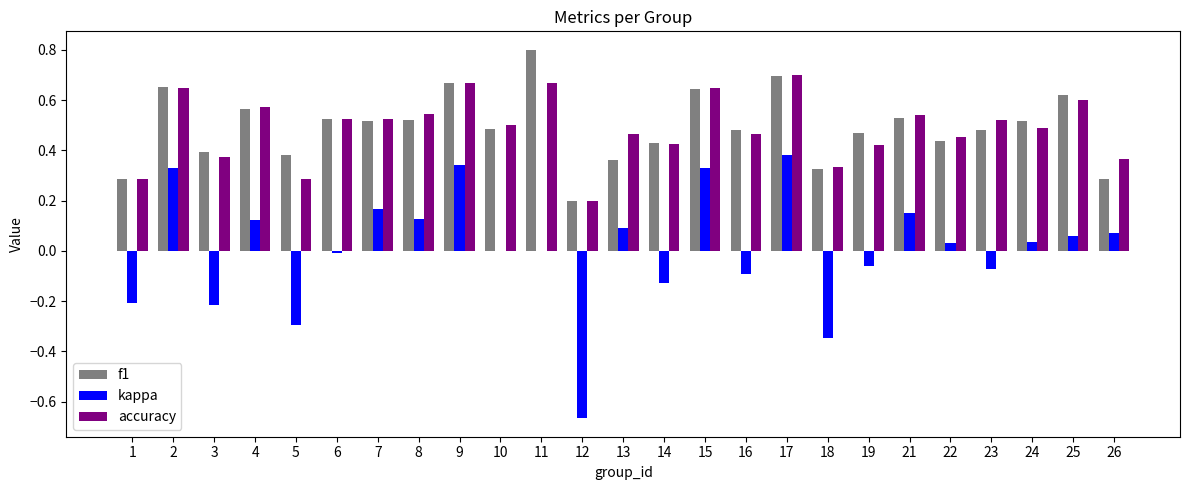

Is it true that f1 equals 0.8 at 4?

False